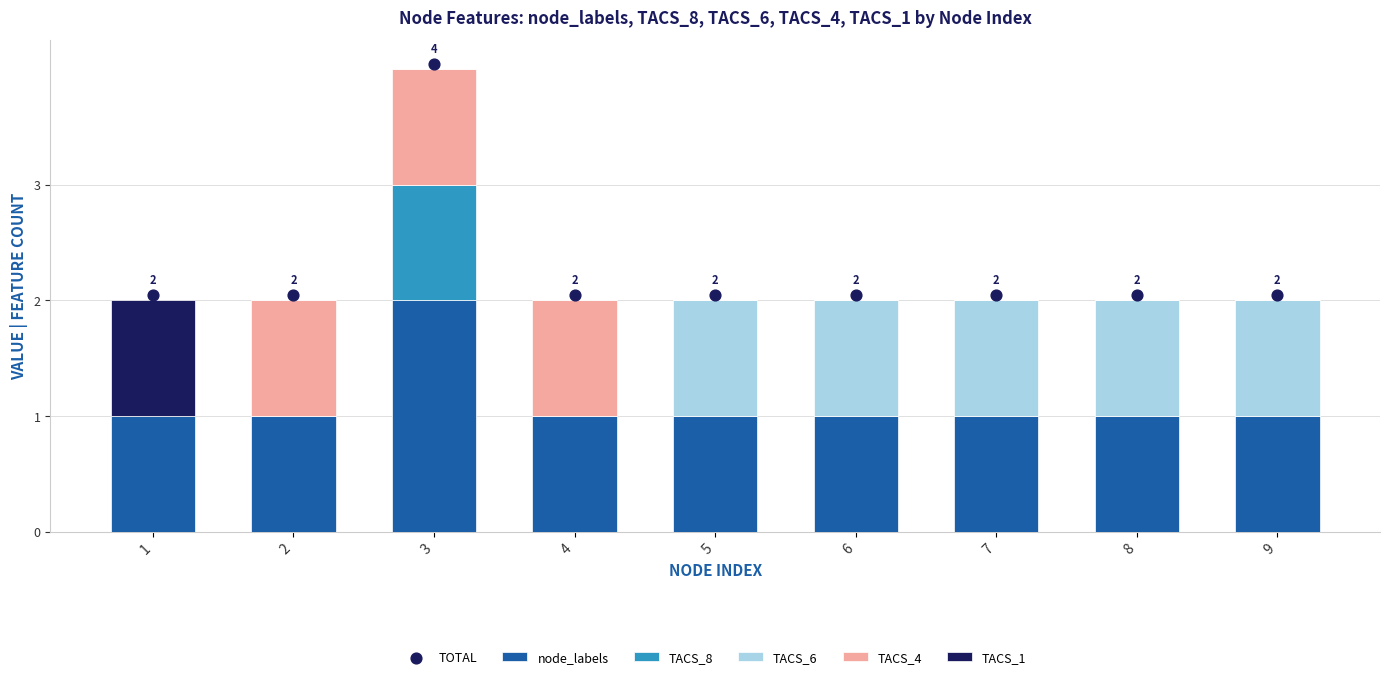

What are all the series names shown in the legend?

node_labels, TACS_8, TACS_6, TACS_4, TACS_1, TOTAL